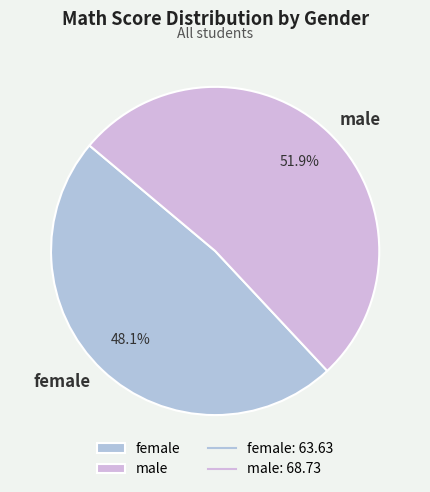

What is the largest slice in the pie chart?

male